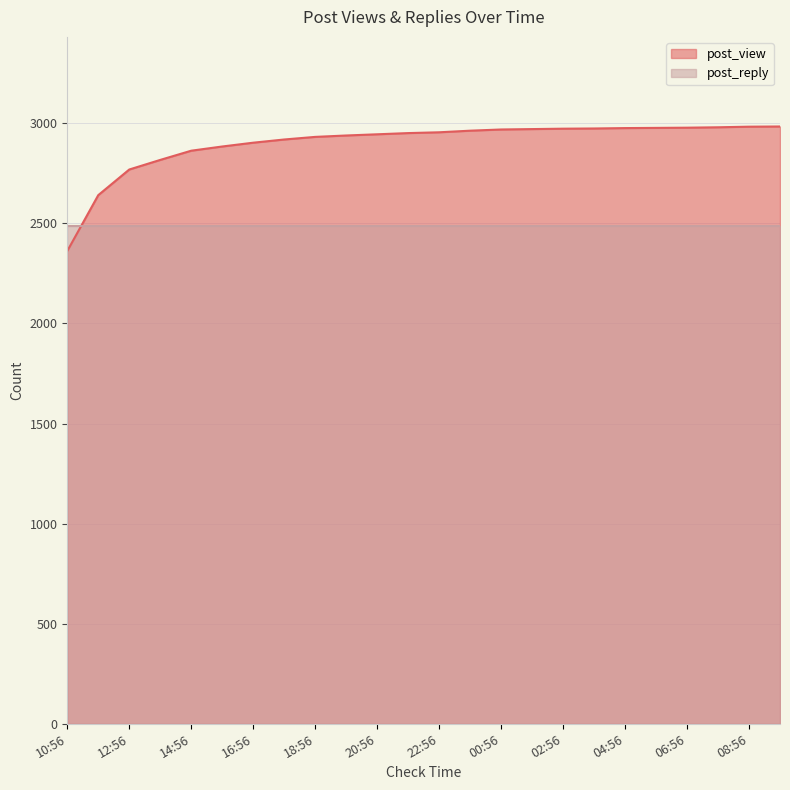

What is the ratio of the value at 07:56 to the value at 01:56?

1.0